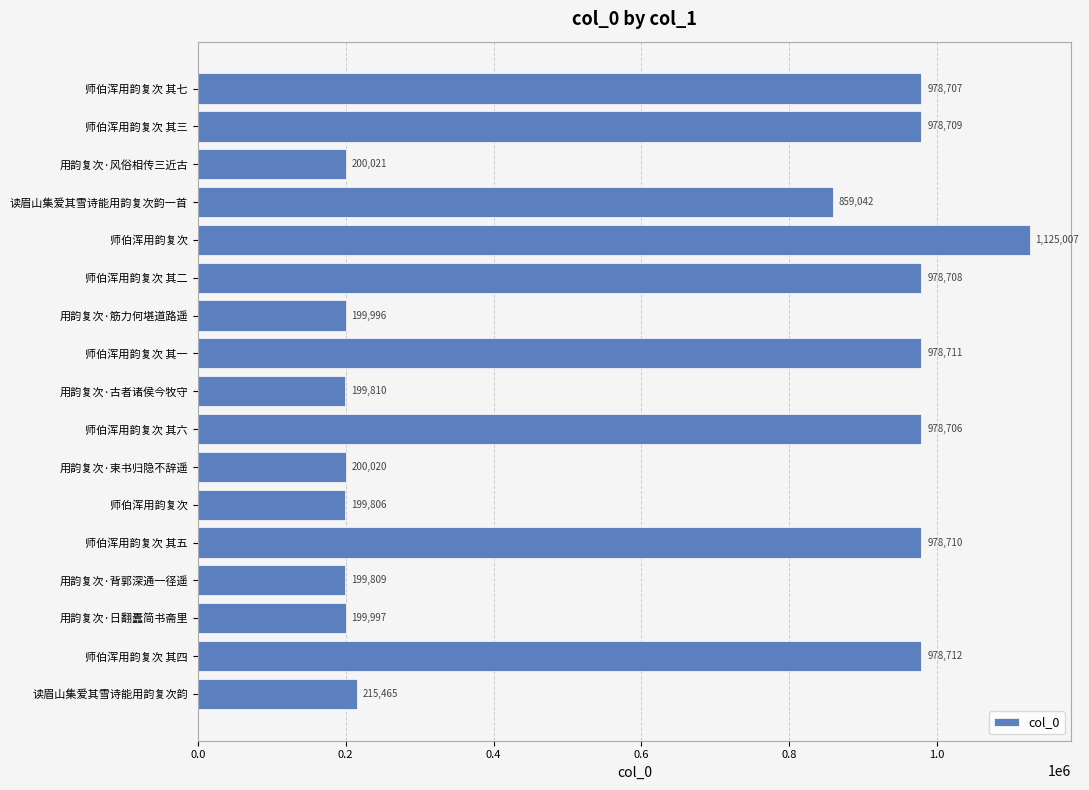

How many values are below 859042?

8